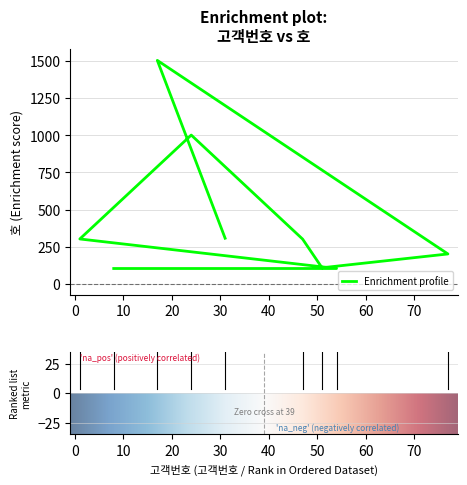

What is the sum of all values?

3932